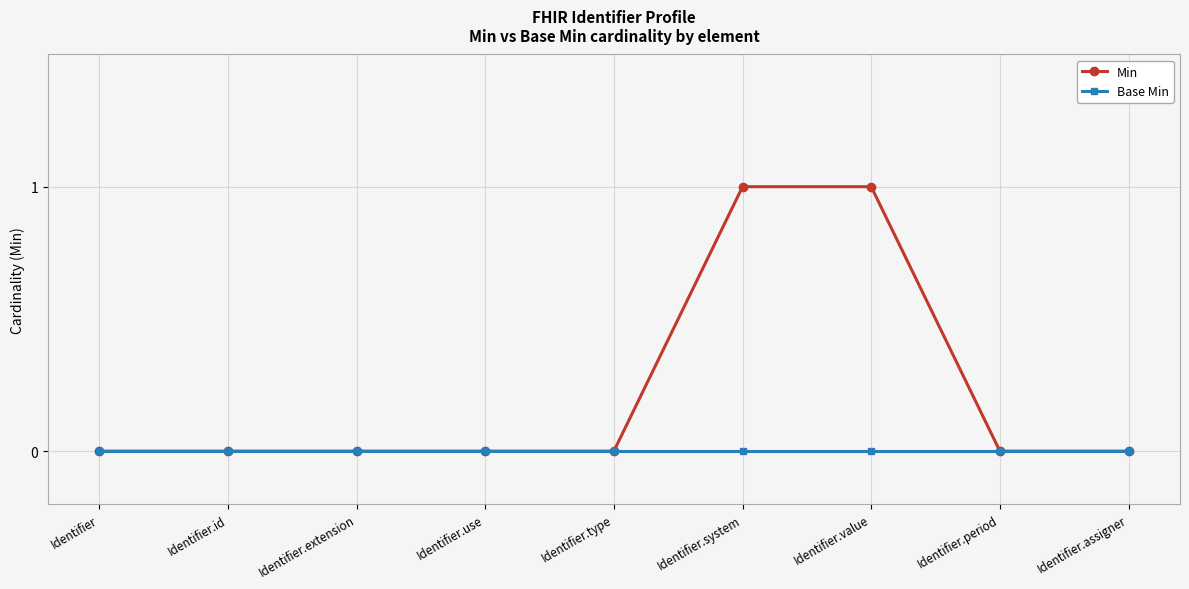

Count the number of categories in the chart.

9